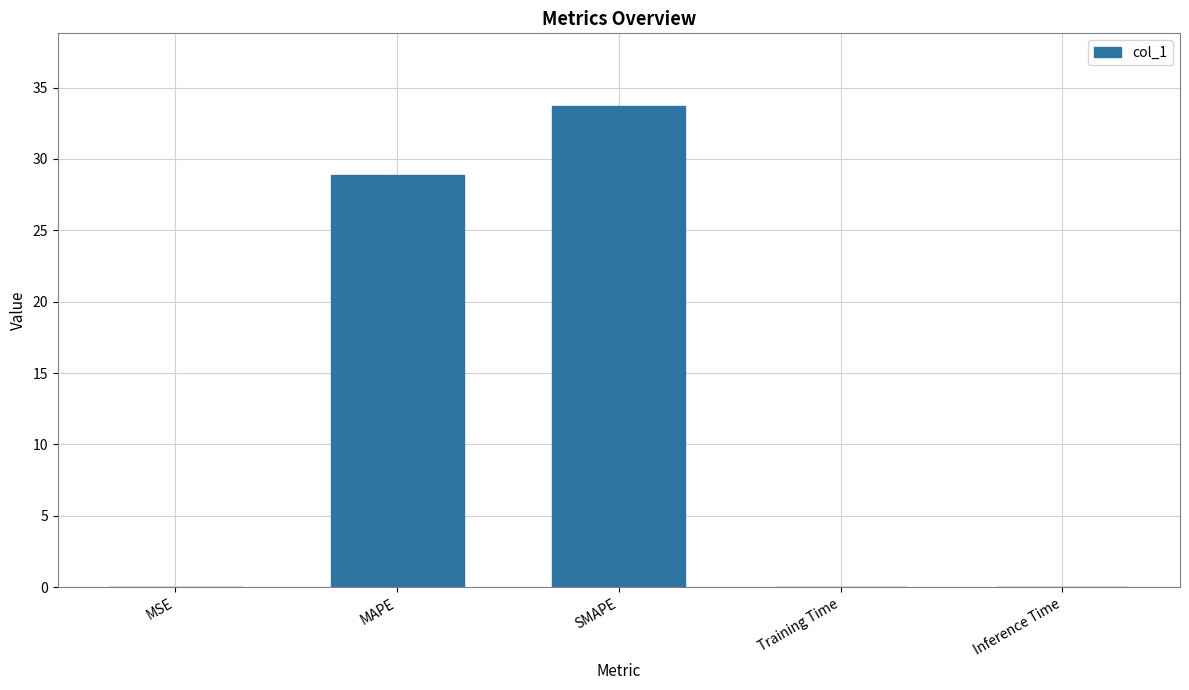

What is the maximum value shown in the chart?

33.7